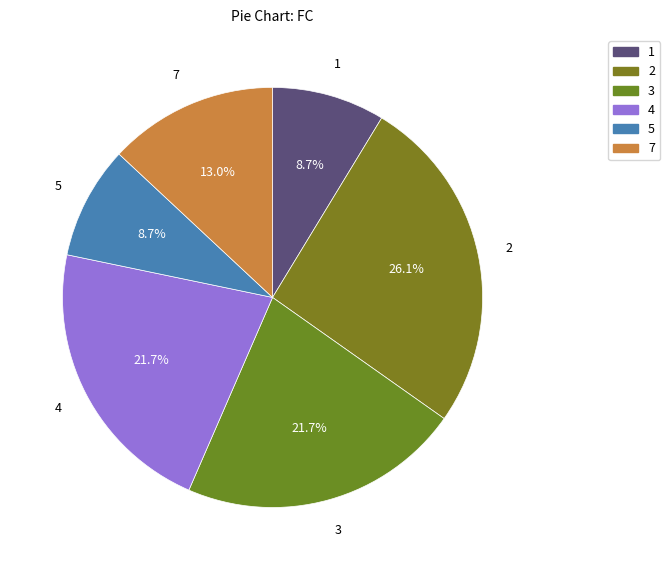

What percentage is the 2 slice, to the nearest percent?

26%